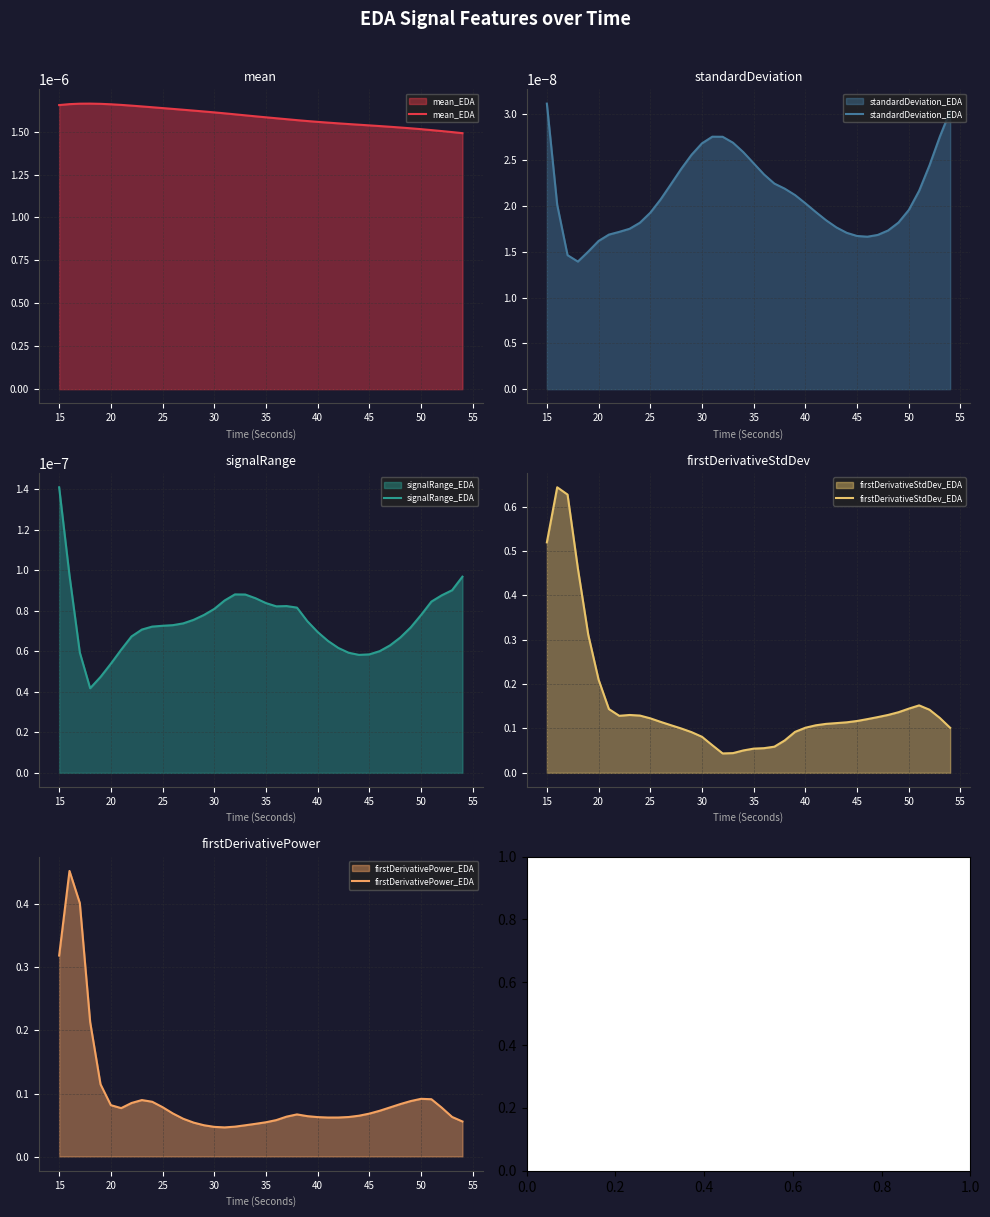

How many distinct data groups are displayed?

5